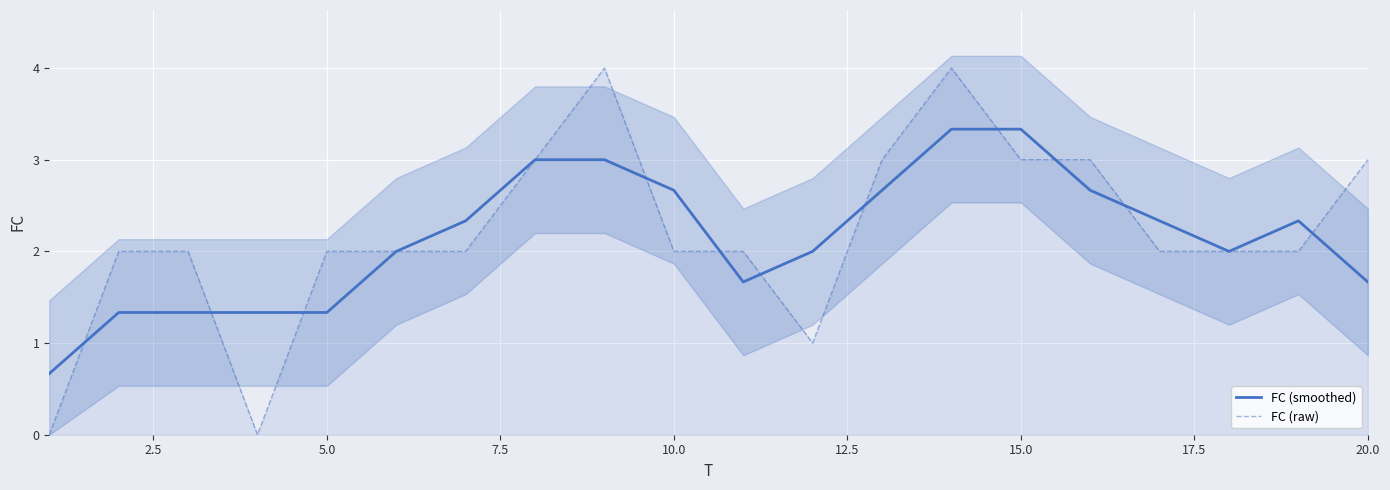

What value does the FC (raw) series have at 5.0?

2.0